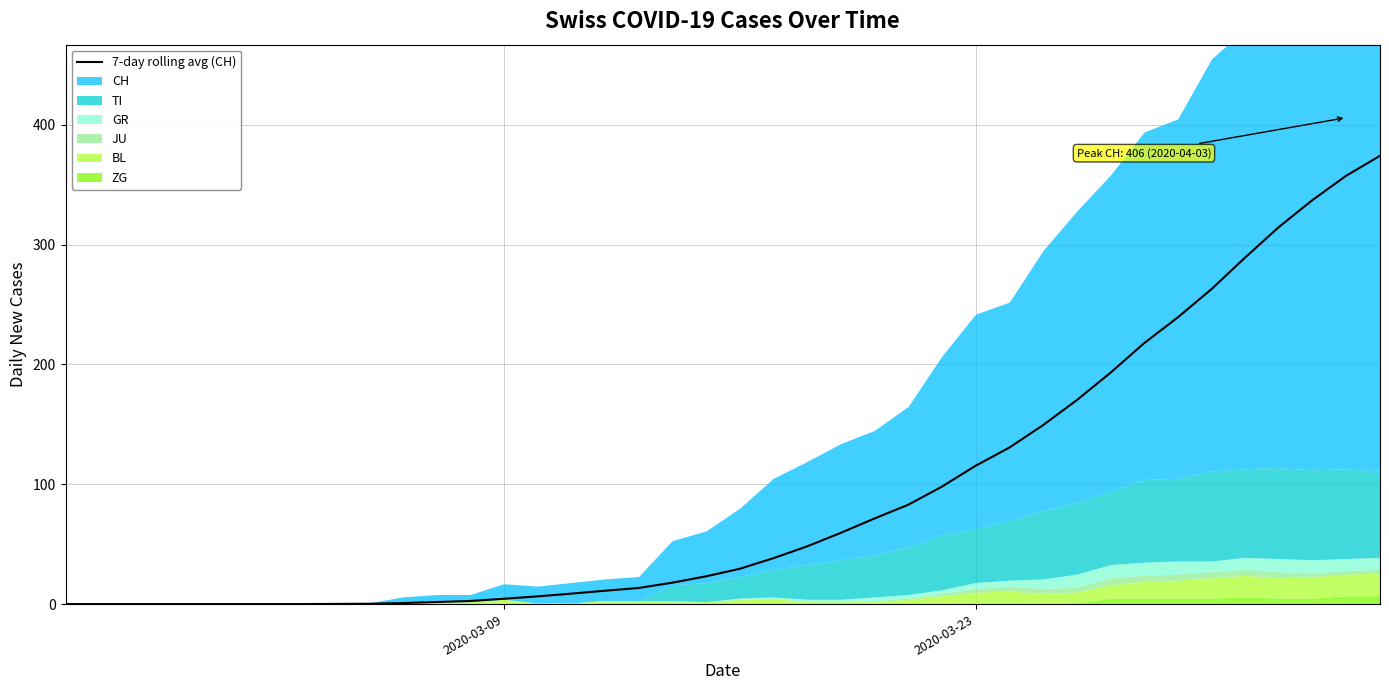

What is the highest value of the 7-day rolling avg (CH) series?

374.1